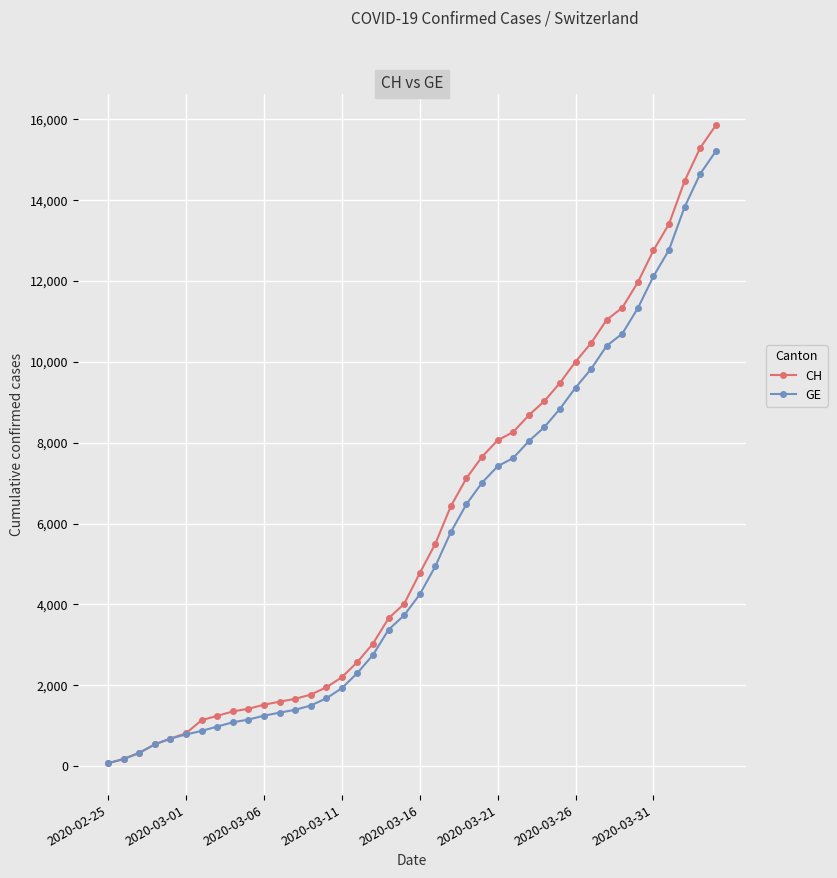

Which series has the largest range (max minus min)?

CH